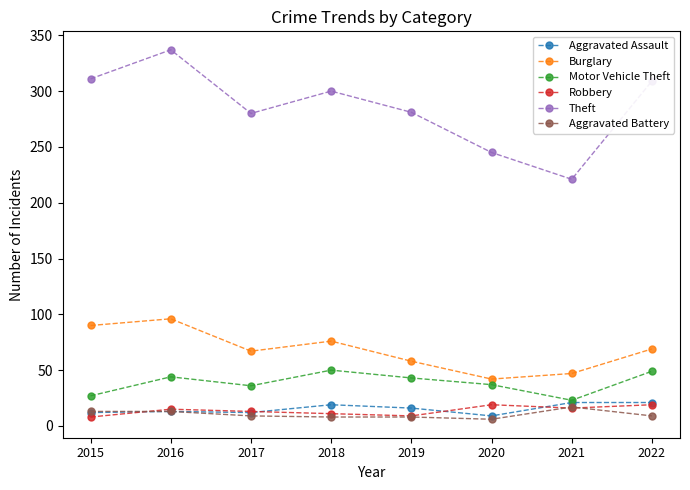

What are all the series names shown in the legend?

Aggravated Assault, Burglary, Motor Vehicle Theft, Robbery, Theft, Aggravated Battery